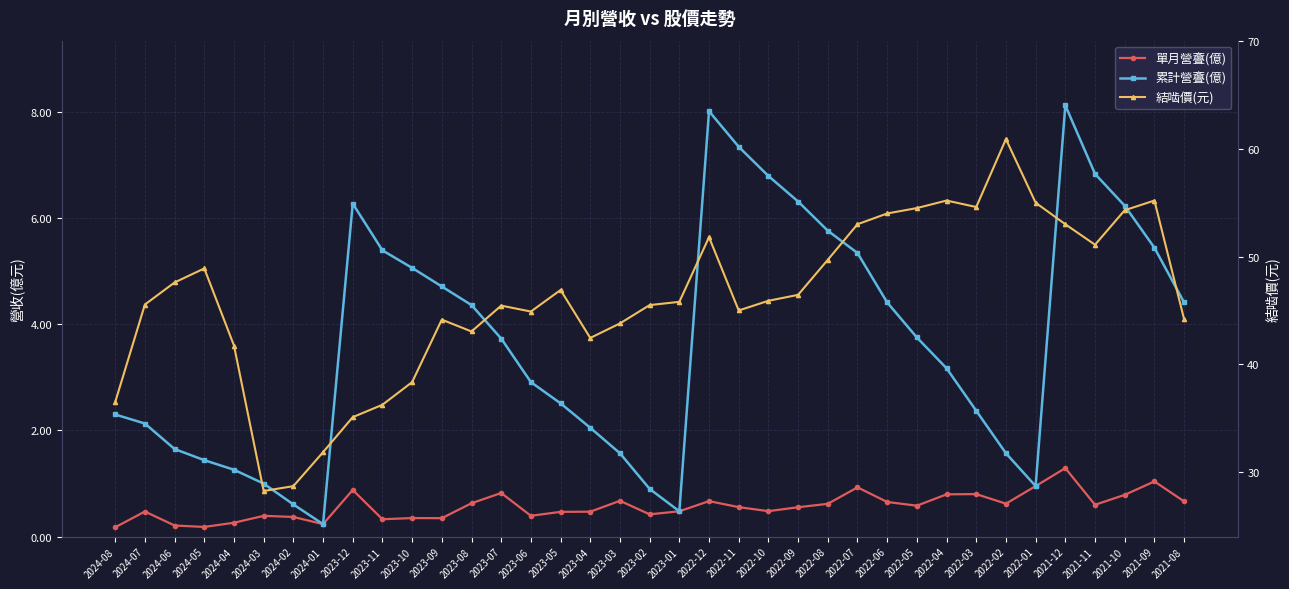

What is the difference between the maximum and second lowest values in the 單月營斖(億) series?

1.1